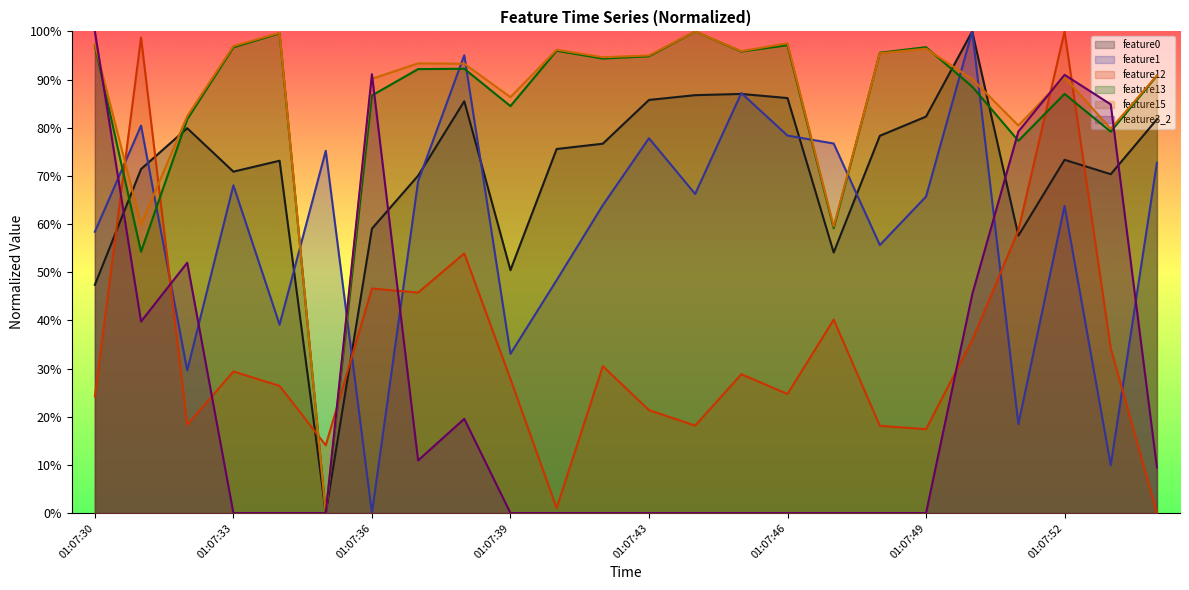

Read the feature13 value at 01:07:50.

0.9